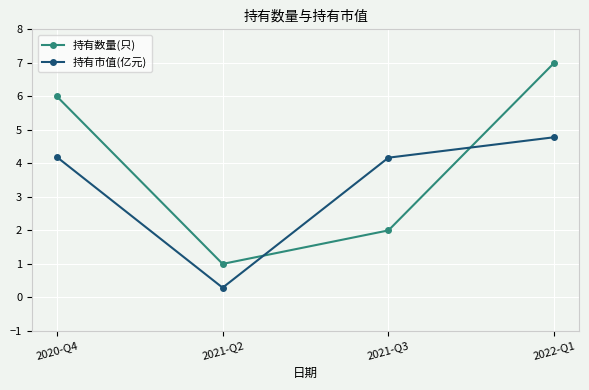

Is the value of 持有市值(亿元) at 2021-Q3 greater than the value of 持有数量(只) at 2021-Q3?

Yes